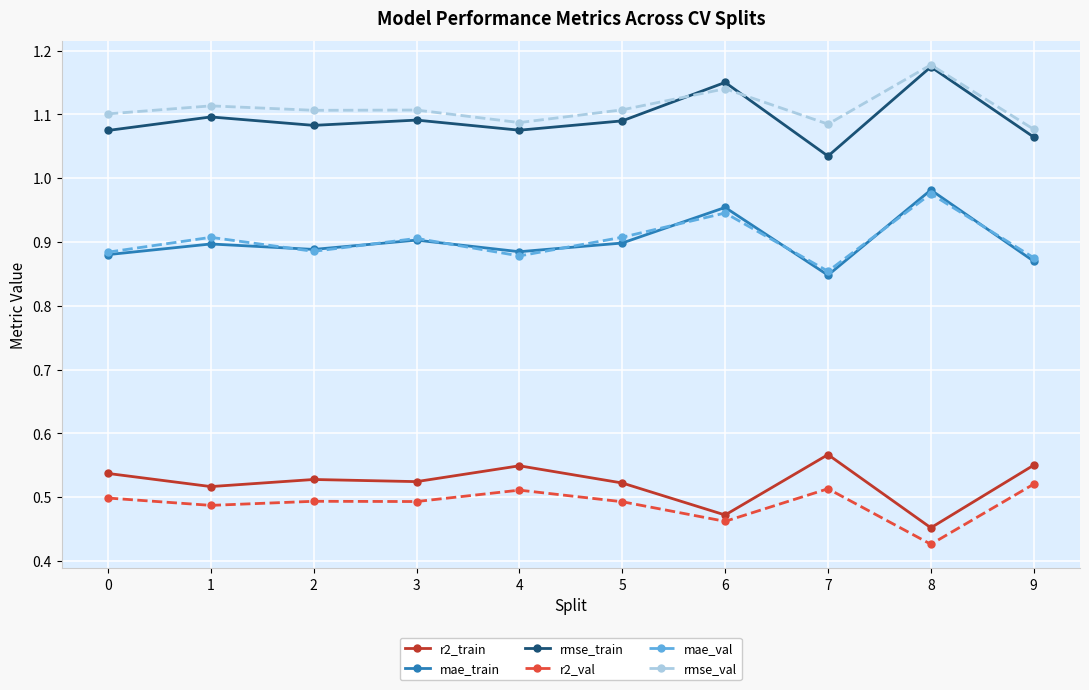

At which label does mae_train reach its peak?

8